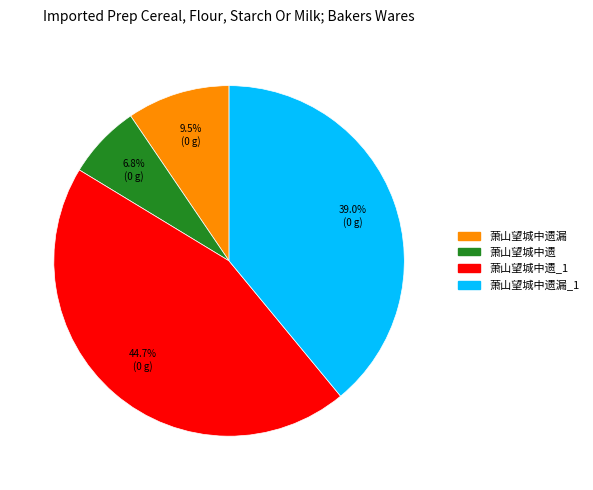

Is there any slice that represents more than half of the pie?

No